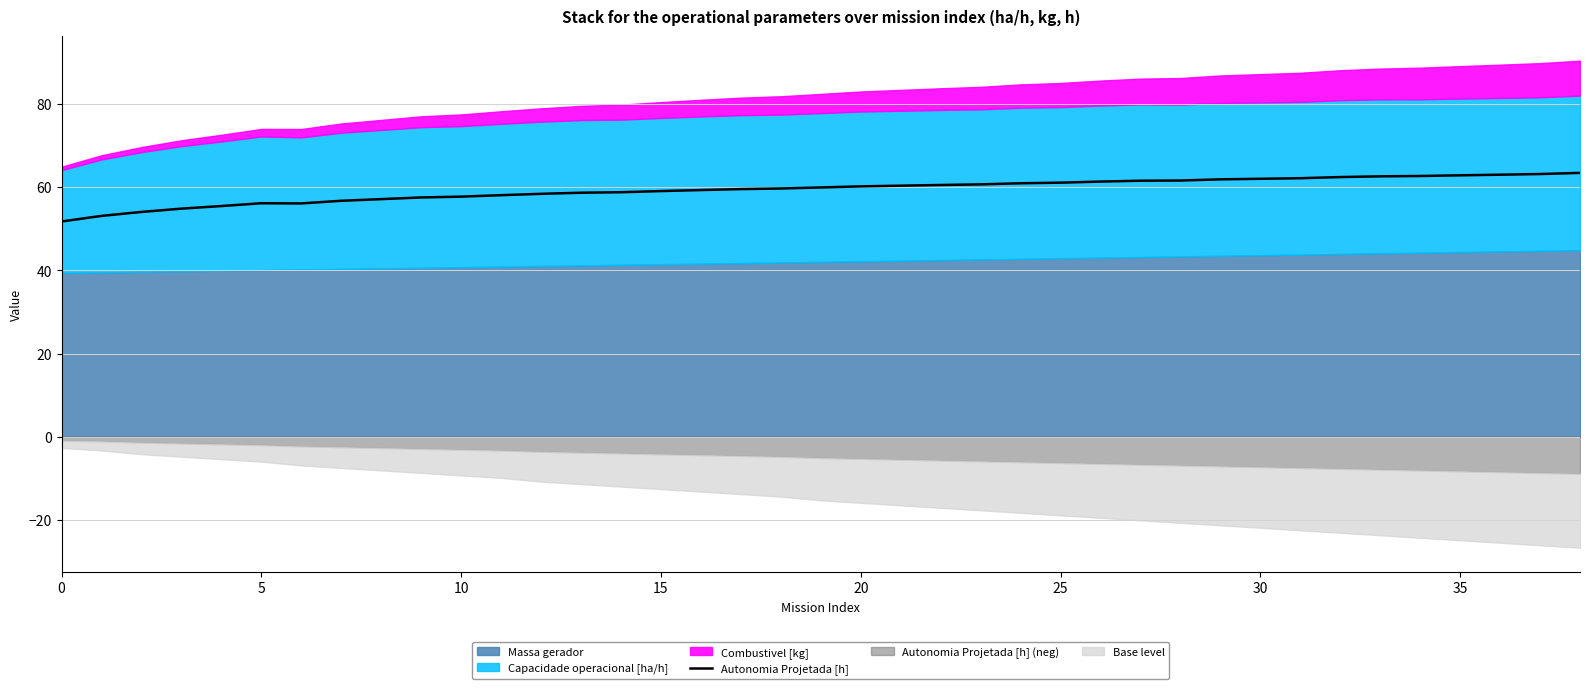

What is the lowest value of the Autonomia Projetada [h] series?

51.8